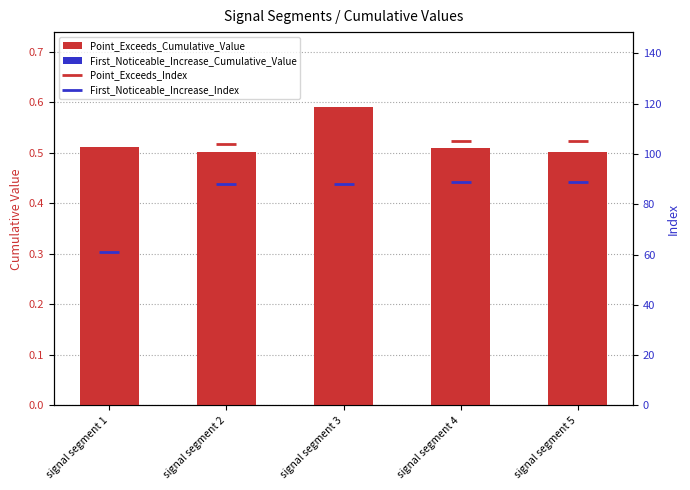

Reading left to right, transcribe all the data shown in this chart.

Point_Exceeds_Cumulative_Value: 0.5	0.5	0.6	0.5	0.5
First_Noticeable_Increase_Cumulative_Value: 0.0	0.0	0.0	0.0	0.0
Point_Exceeds_Index: 75.0	104.0	106.0	105.0	105.0
First_Noticeable_Increase_Index: 61.0	88.0	88.0	89.0	89.0